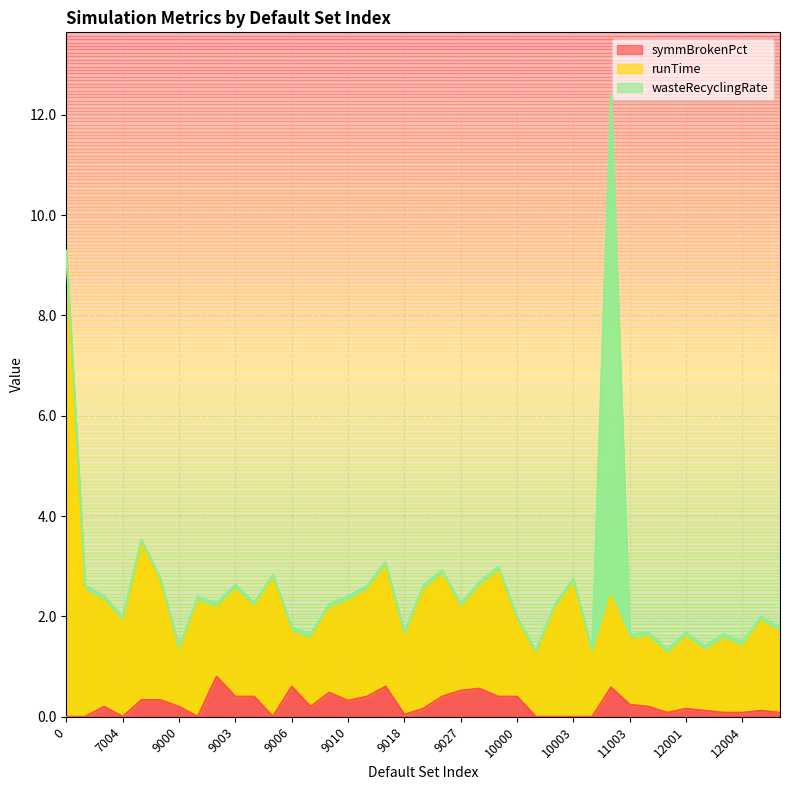

At which category does runTime reach its first local peak?

7005